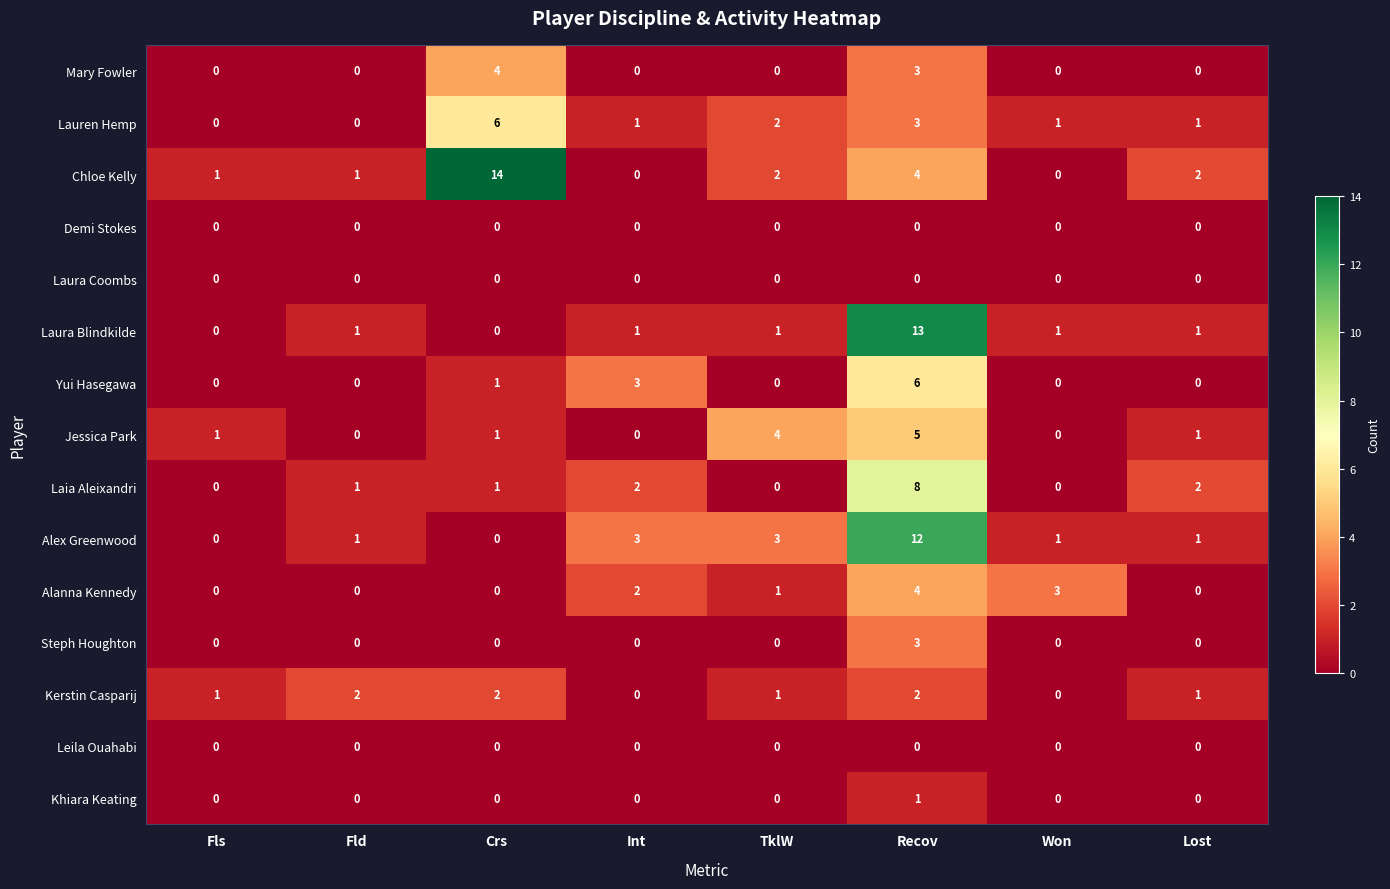

How many Steph Houghton values are between 0 and 1?

7